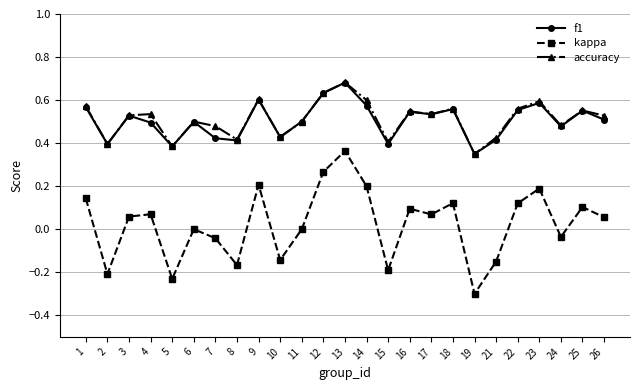

Where is the first local minimum for f1?

2